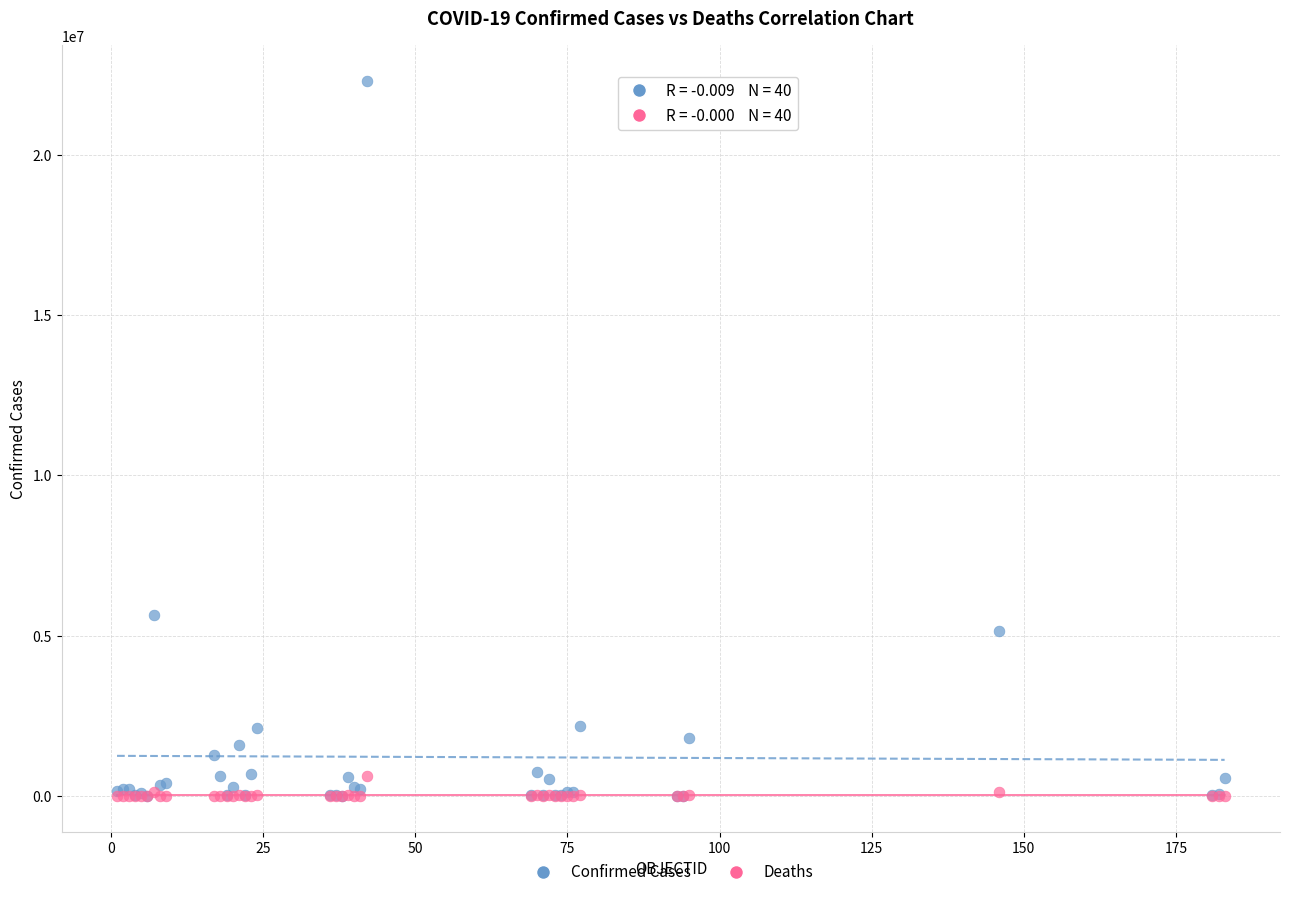

Which series has the largest Y range (max minus min)?

Confirmed Cases